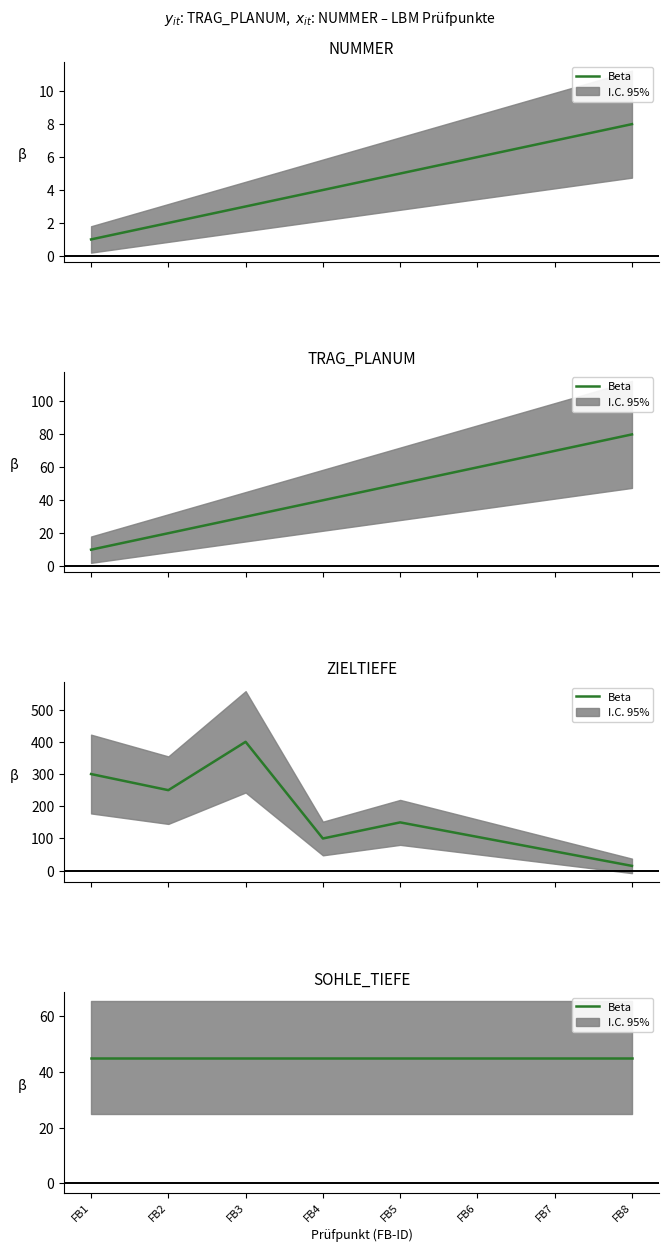

Rank the series at FB6 from highest to lowest value.

ZIELTIEFE, TRAG_PLANUM, NUMMER